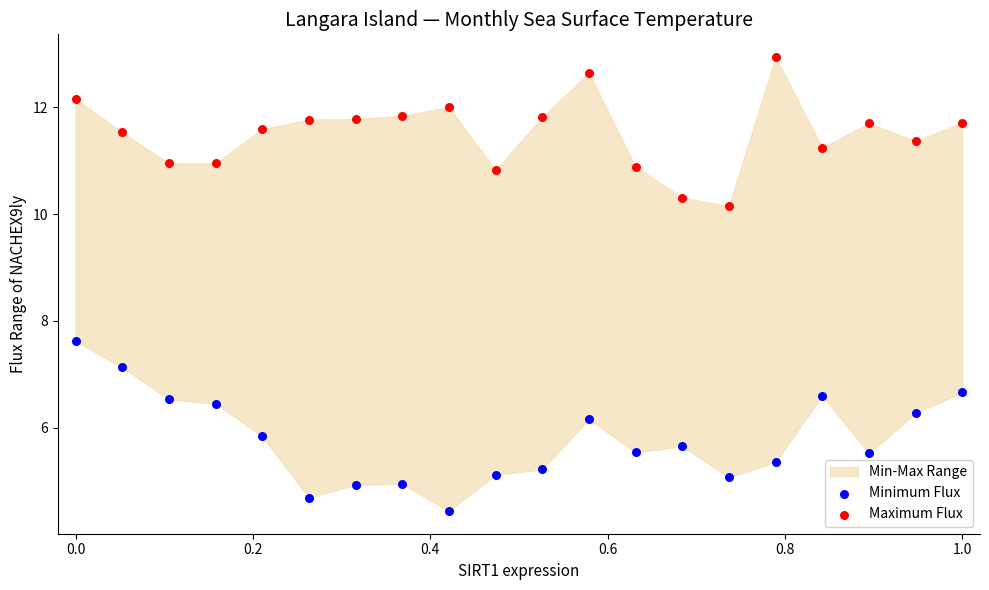

Across all data points, what is the range of X values (max minus min)?

1.0